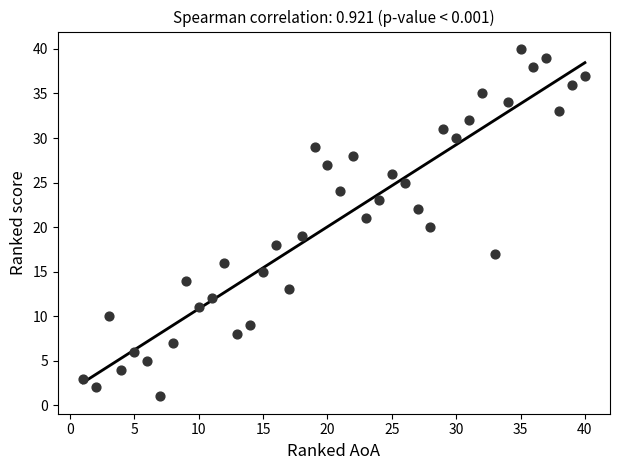

What is the range of X values (max minus min)?

39